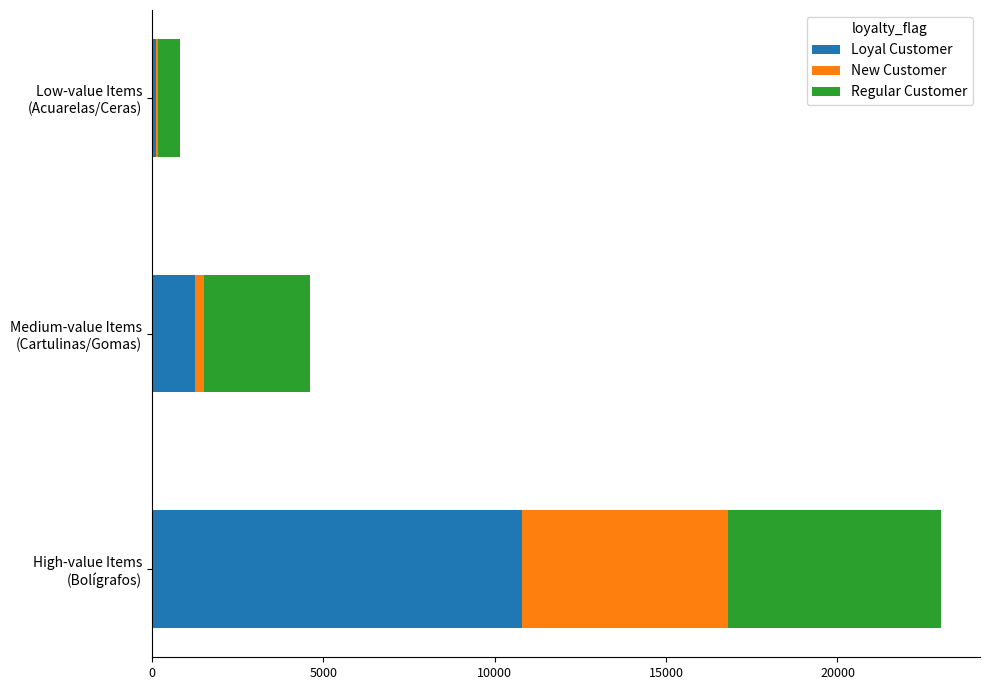

What is the maximum value for Loyal Customer?

10800.0